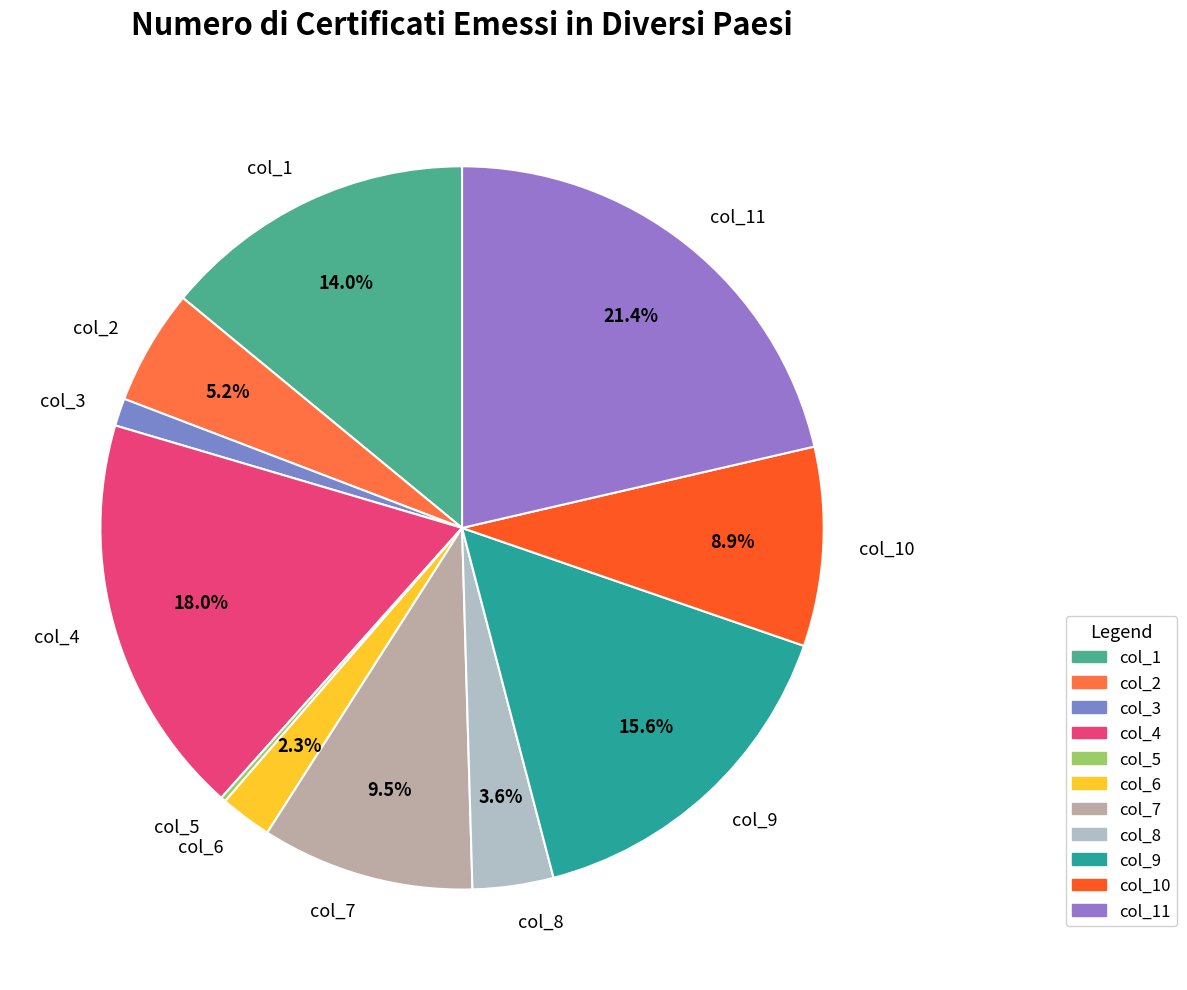

Does any single category account for the majority?

No